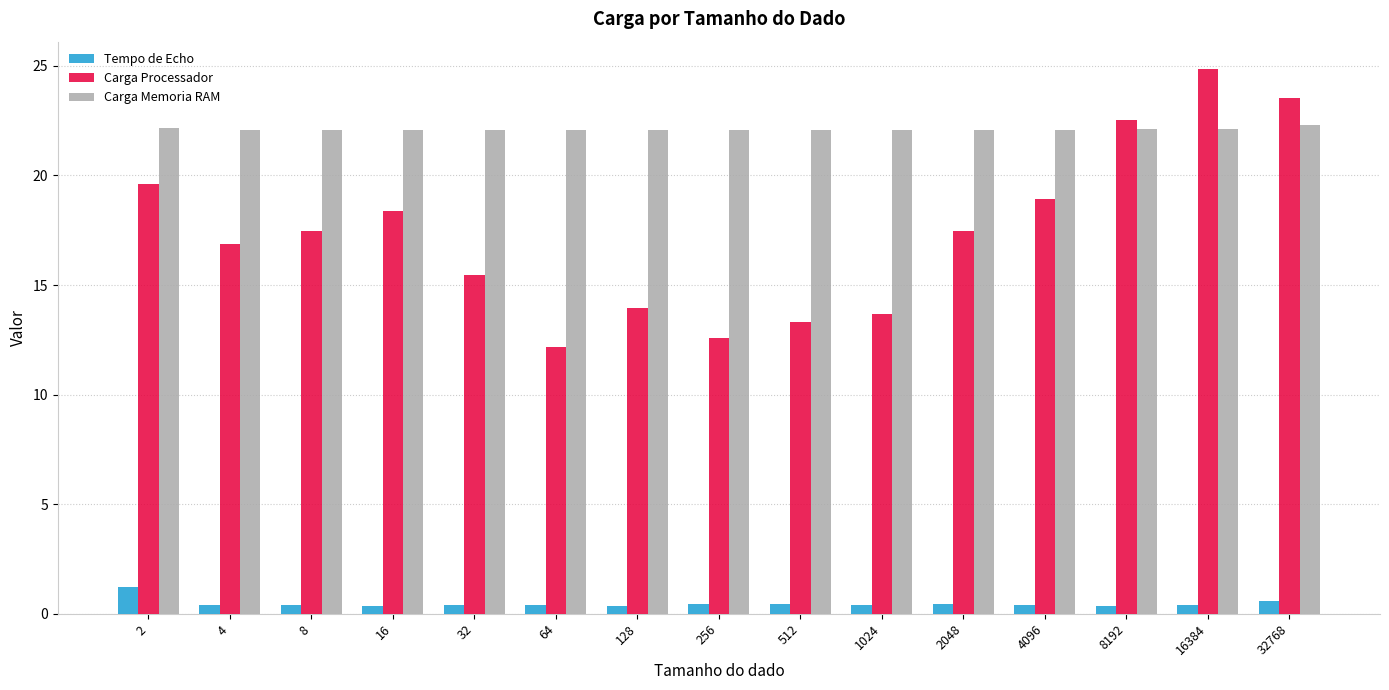

What is the sum of all Tempo de Echo values?

7.0